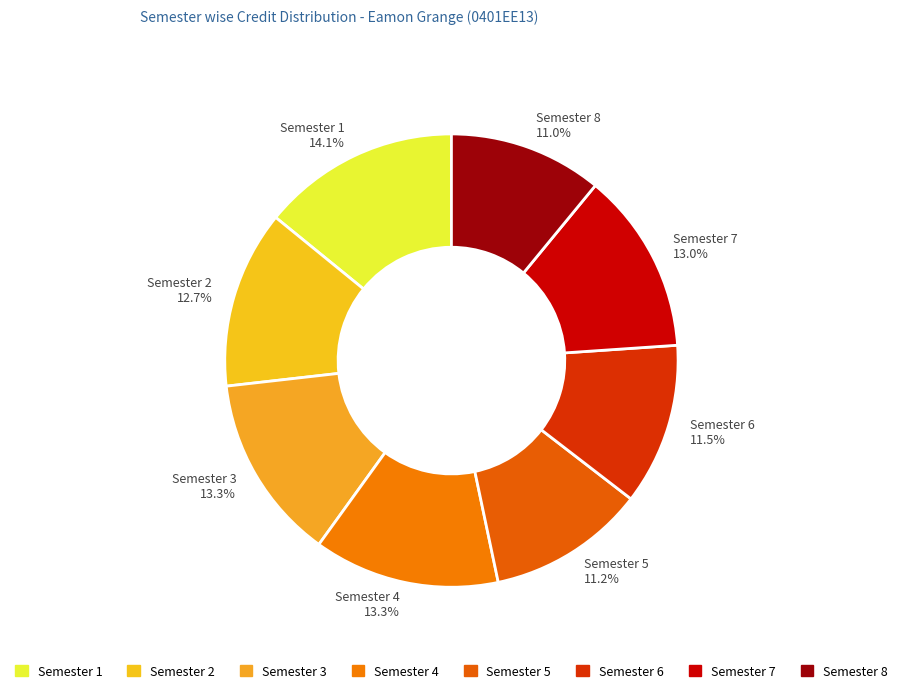

Count the number of slices in the pie.

8